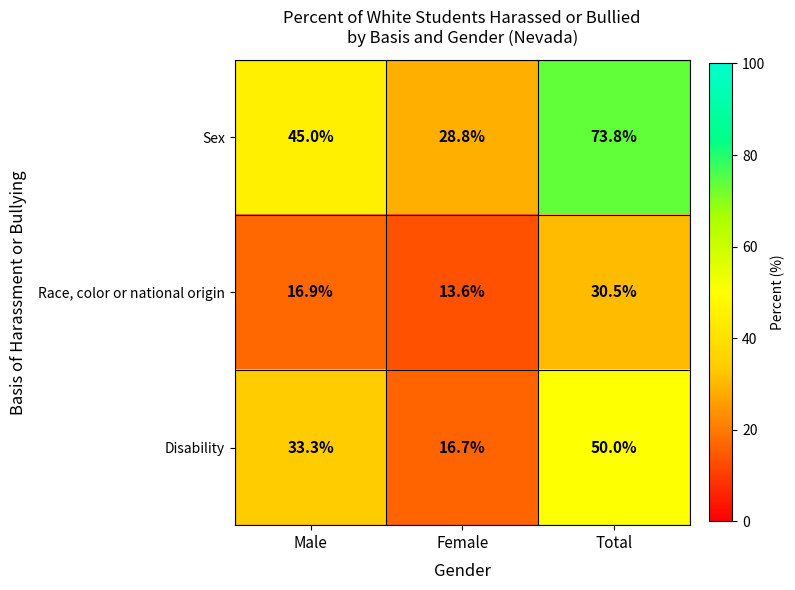

The Disability series shows 16.7 at Female. True or false?

True